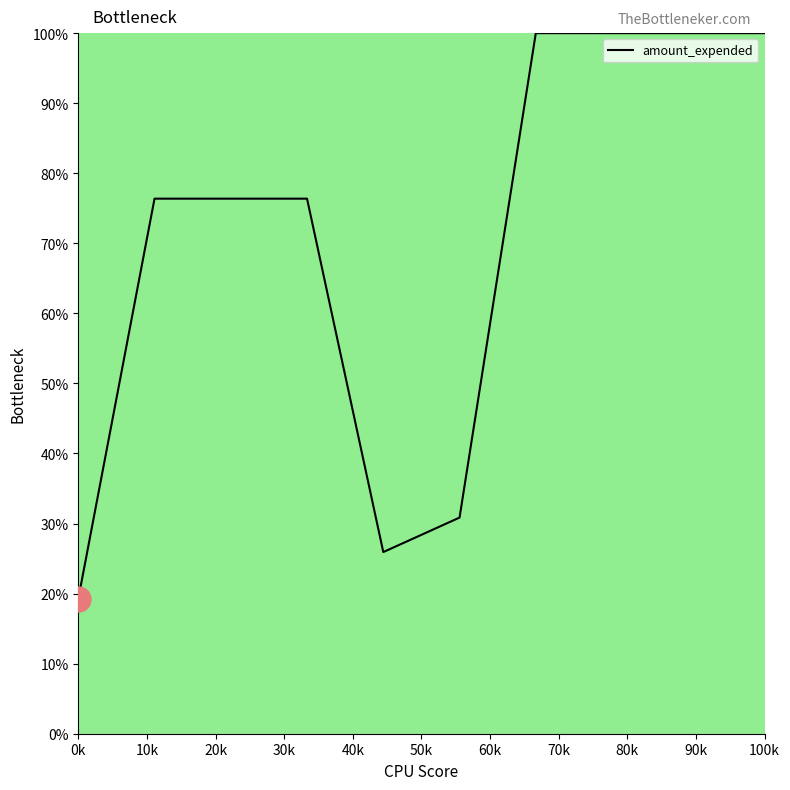

Does the chart have visible grid lines?

No